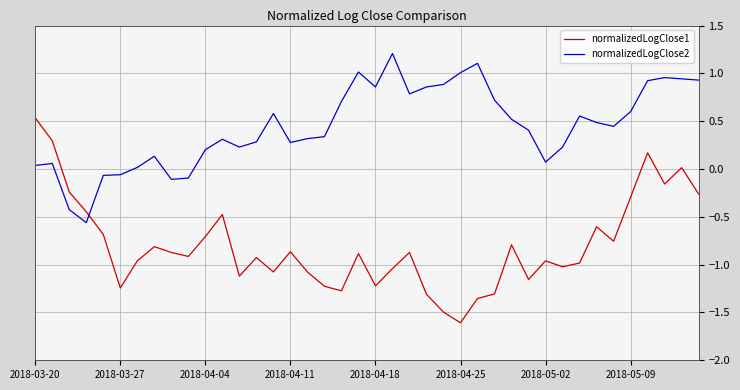

True or false: normalizedLogClose1 has more than 1 points higher than both neighbors.

True